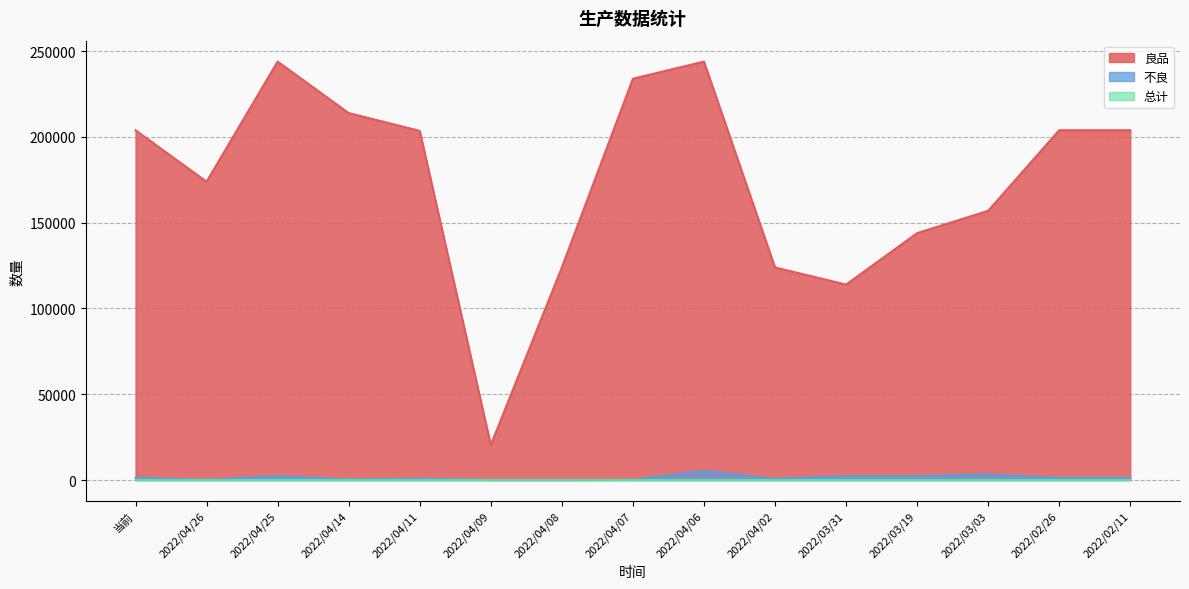

At which category is the sum across all series the highest?

2022/04/06